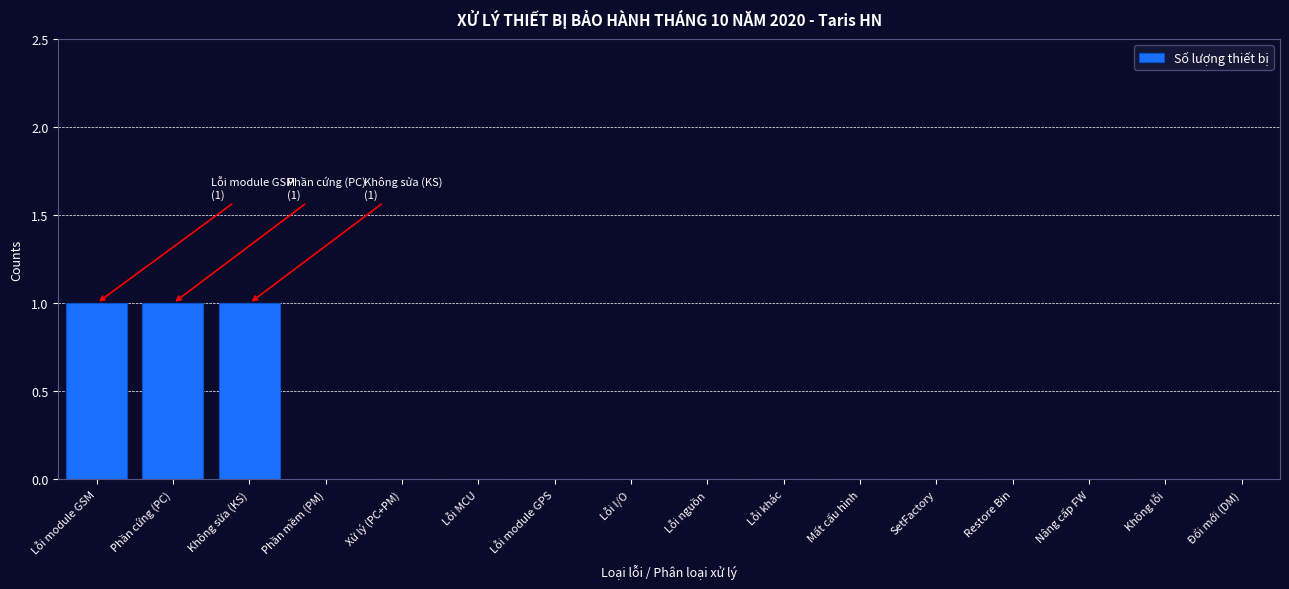

Reading right to left, what are all the values shown in this chart?

Đổi mới (DM)=0	Không lỗi=0	Nâng cấp FW=0	Restore Bin=0	SetFactory=0	Mất cấu hình=0	Lỗi khác=0	Lỗi nguồn=0	Lỗi I/O=0	Lỗi module GPS=0	Lỗi MCU=0	Xử lý (PC+PM)=0	Phần mềm (PM)=0	Không sửa (KS)=1	Phần cứng (PC)=1	Lỗi module GSM=1